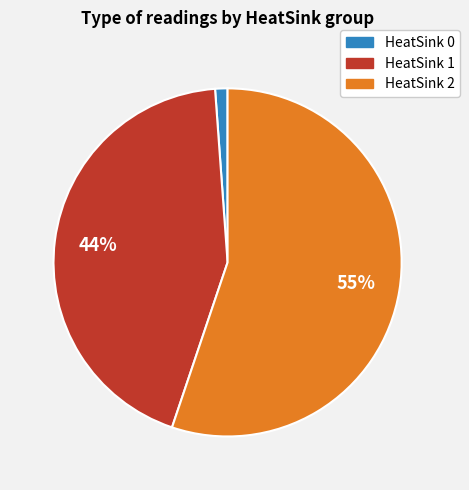

To the nearest percent, what is the average slice percentage?

33%